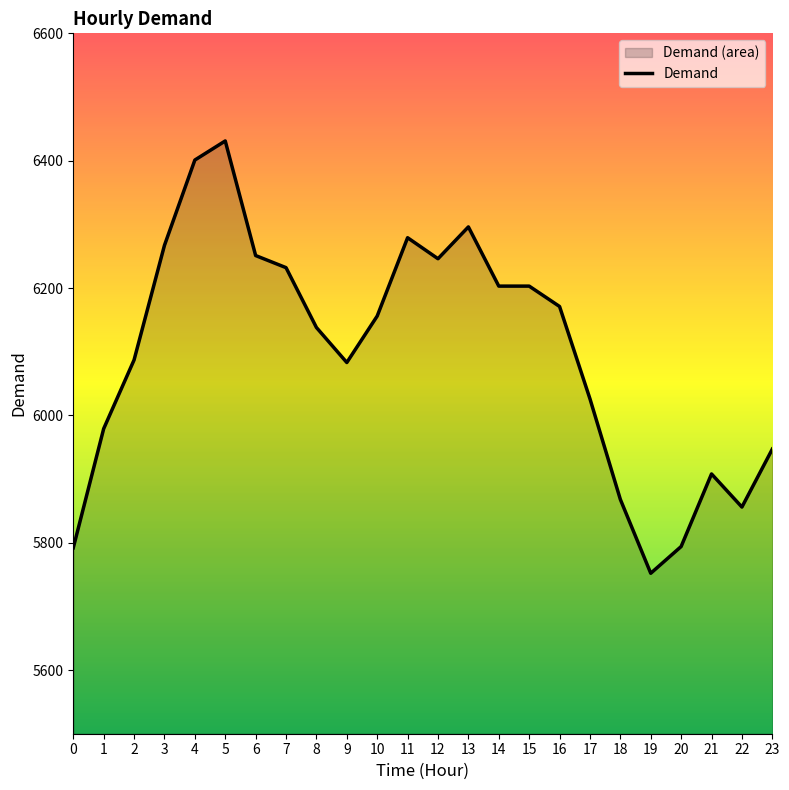

Reading left to right, transcribe all the data shown in this chart.

5792	5979	6087	6267	6401	6431	6251	6232	6138	6083	6156	6279	6246	6296	6203	6203	6171	6026	5868	5752	5794	5908	5856	5947